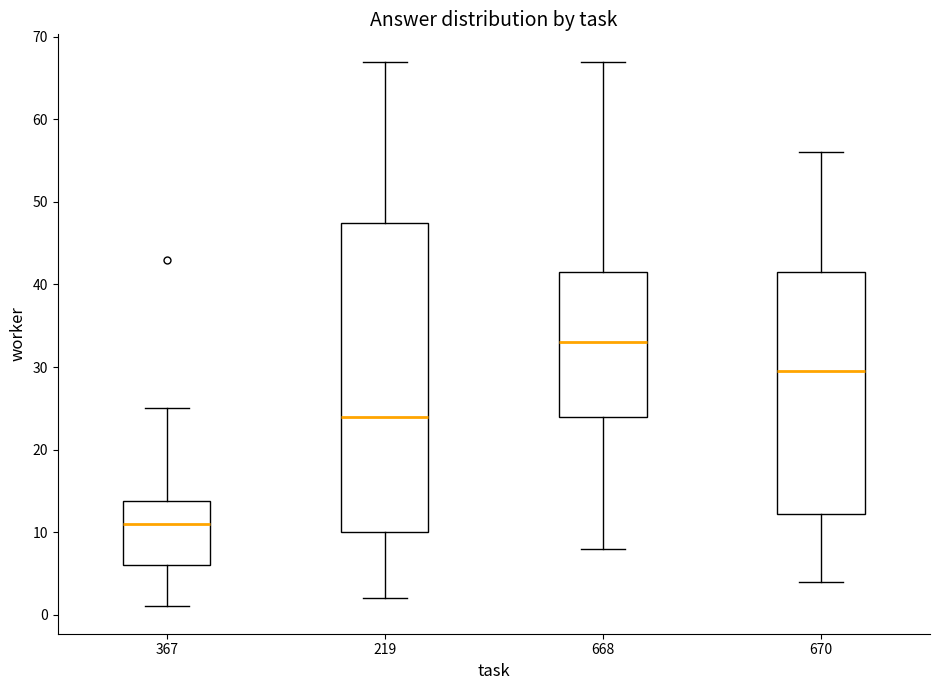

Reading left to right, read every box against the y-axis: the position of its median line, the range the box covers, and the ends of its whiskers. The values are not printed on the chart, so give them approximately, as read against the axis.

367: median 11, box 6 to 14, whiskers 1 to 25
219: median 24, box 10 to 48, whiskers 2 to 67
668: median 33, box 24 to 42, whiskers 8 to 67
670: median 30, box 12 to 42, whiskers 4 to 56